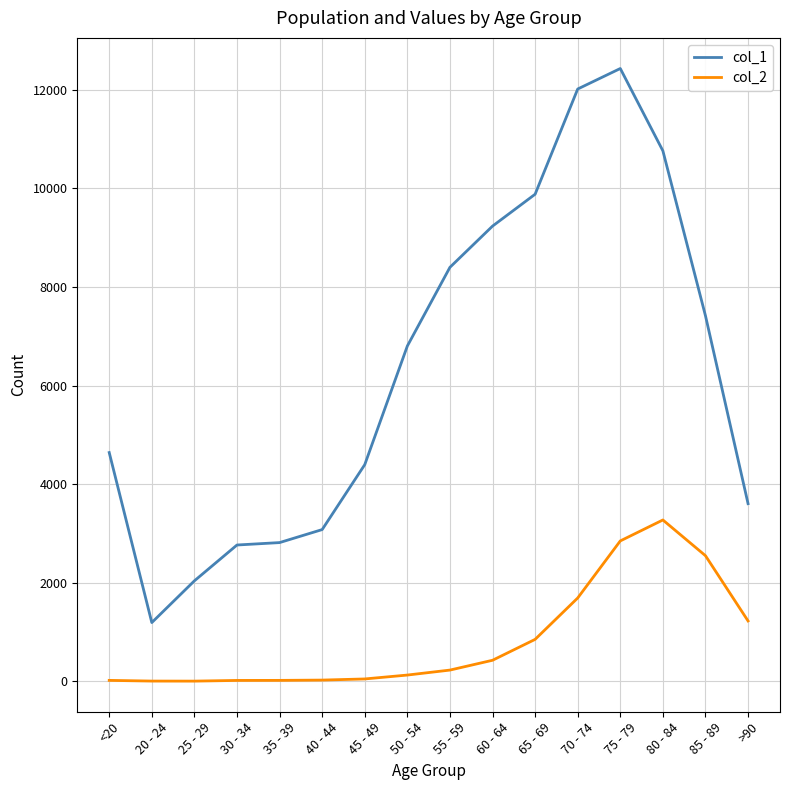

What is the spread (max minus min) of values at 25 - 29?

2035